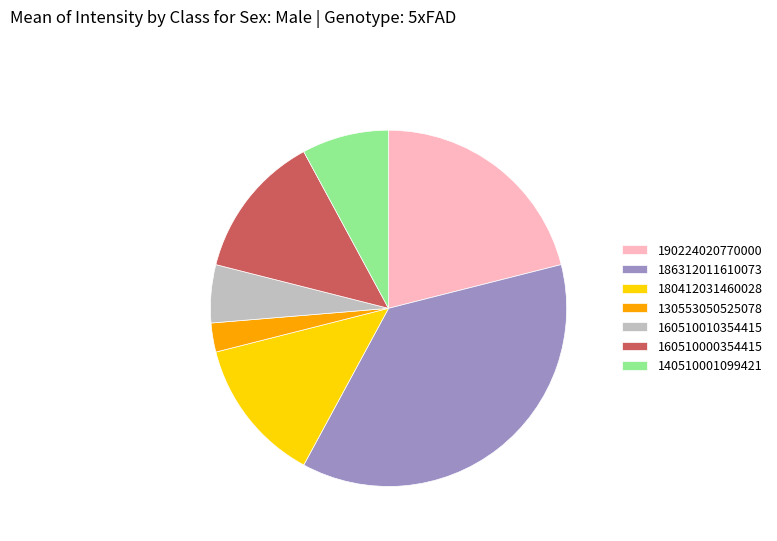

Which has a higher value, 140510001099421 or 186312011610073?

186312011610073